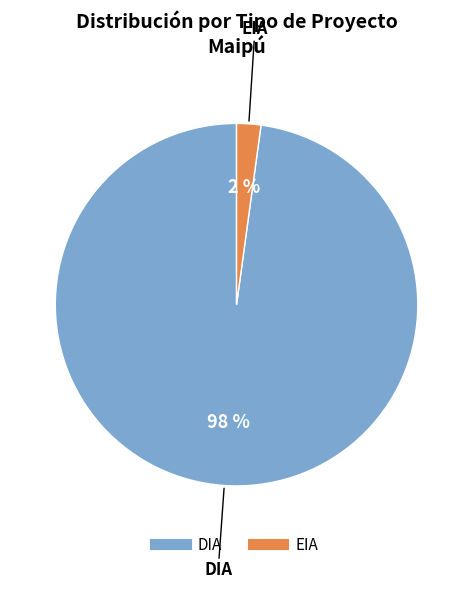

Do DIA and EIA together represent more than half of the pie?

Yes